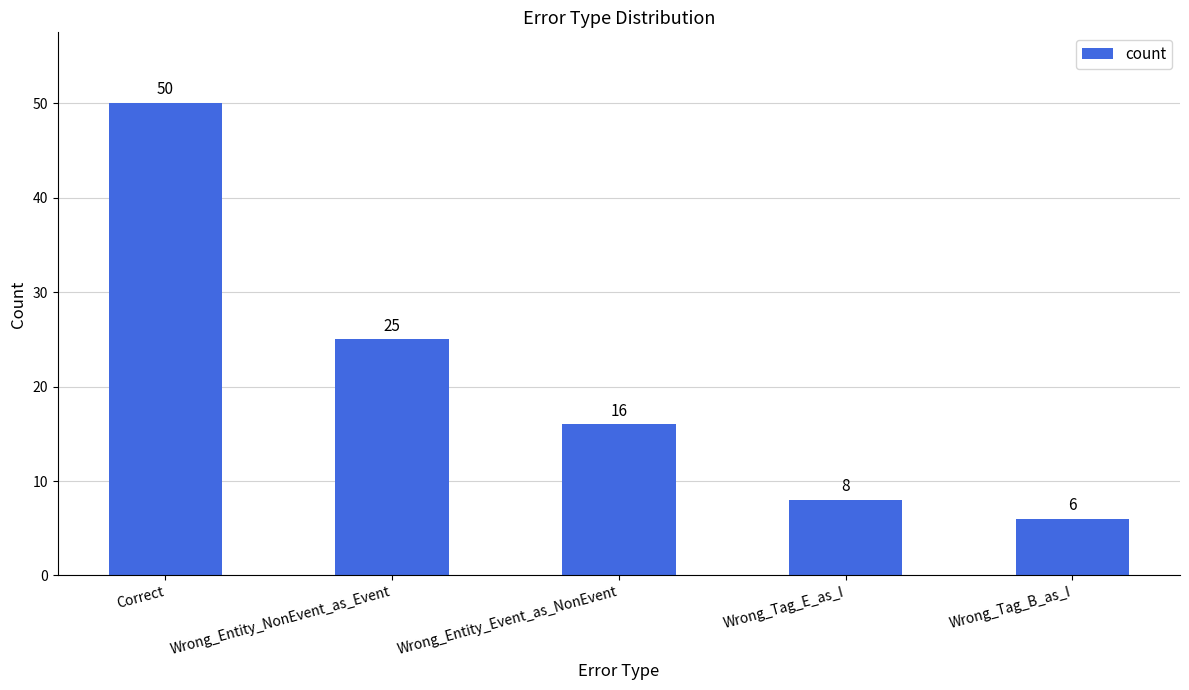

Reading right to left, what are all the values shown in this chart?

6	8	16	25	50